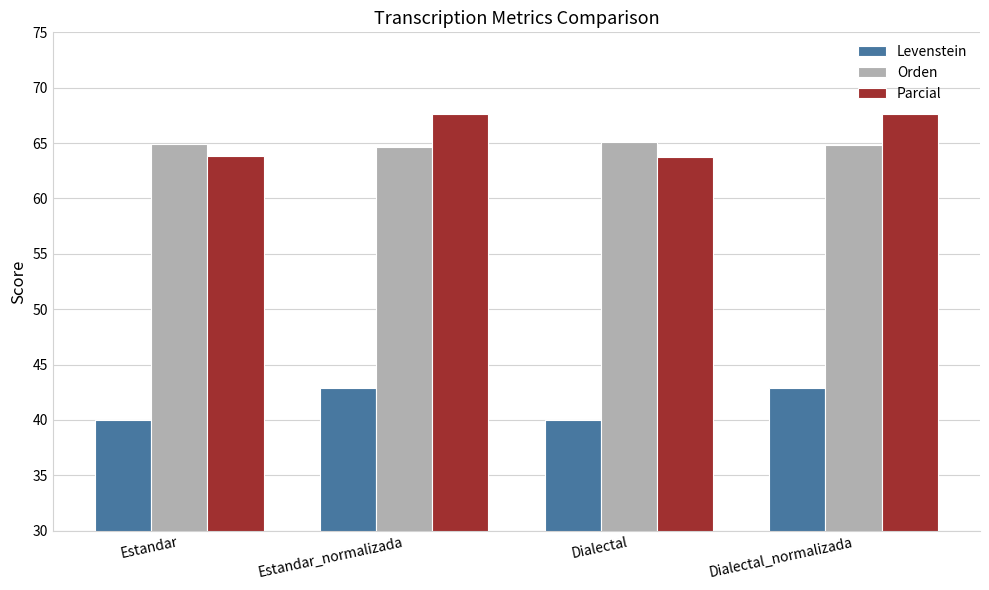

Between Estandar and Dialectal_normalizada, which series saw the biggest shift?

Parcial